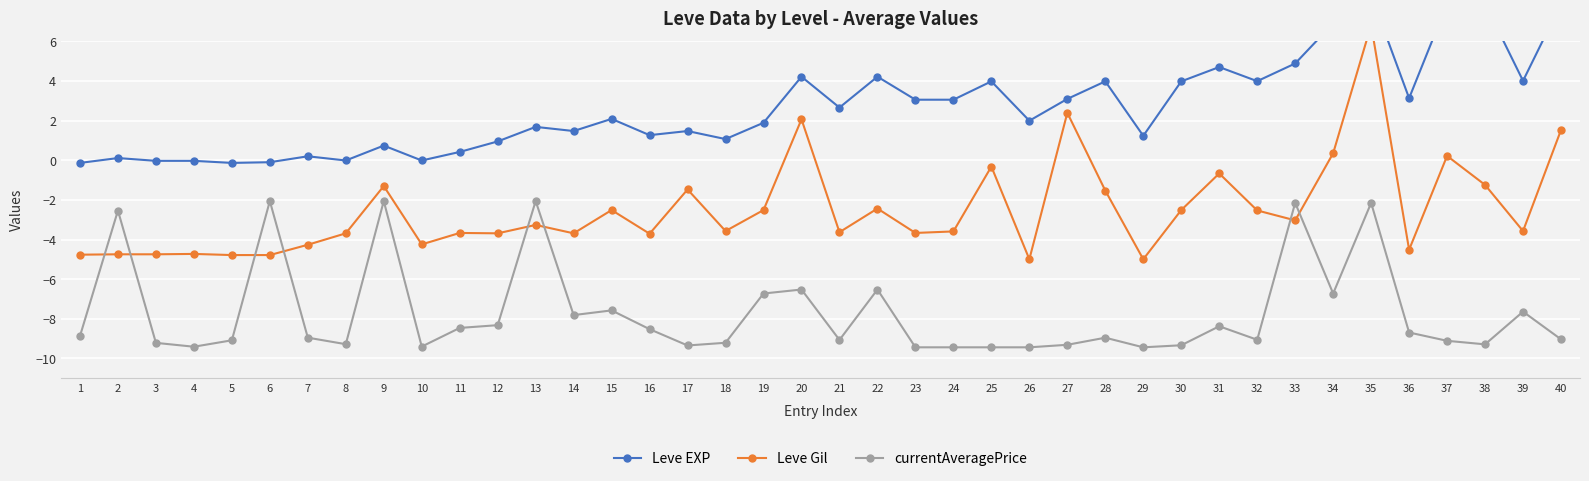

At which category is the sum across all series the highest?

35